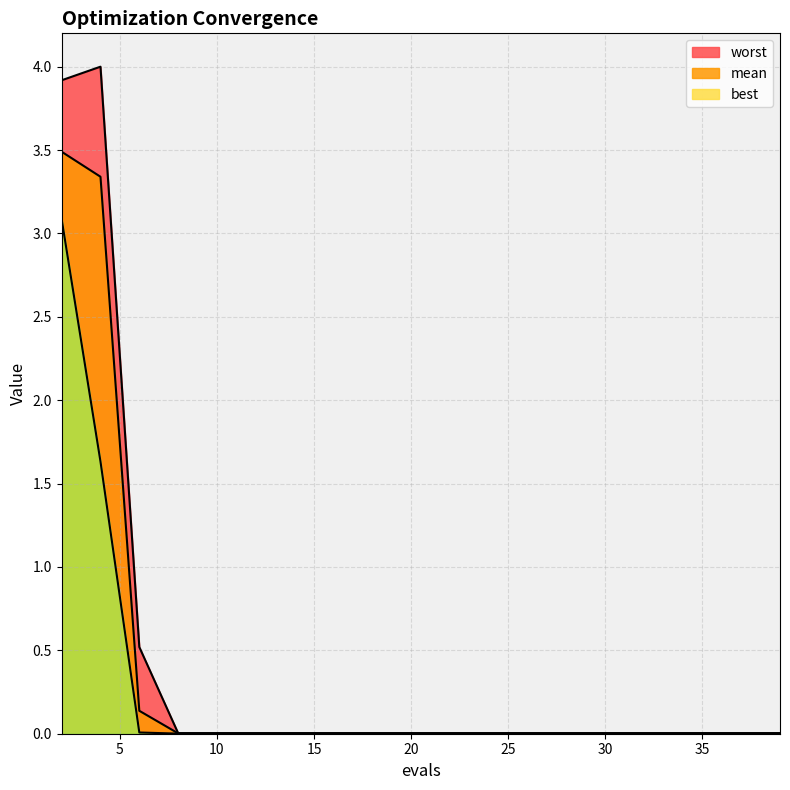

At which category is the sum across all series the highest?

2